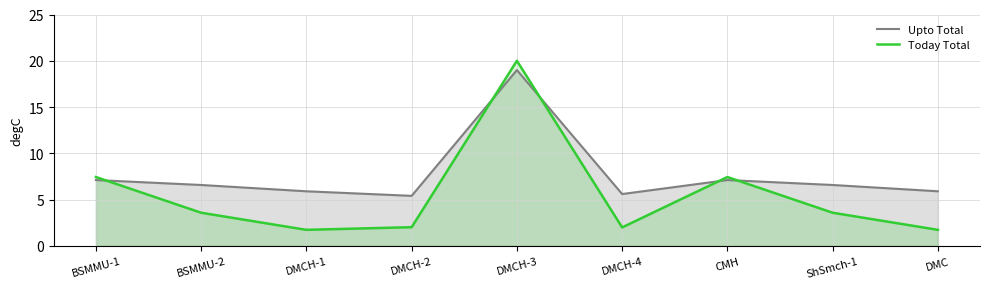

True or false: Today Total has a value of 1.7 at DMCH-1.

True